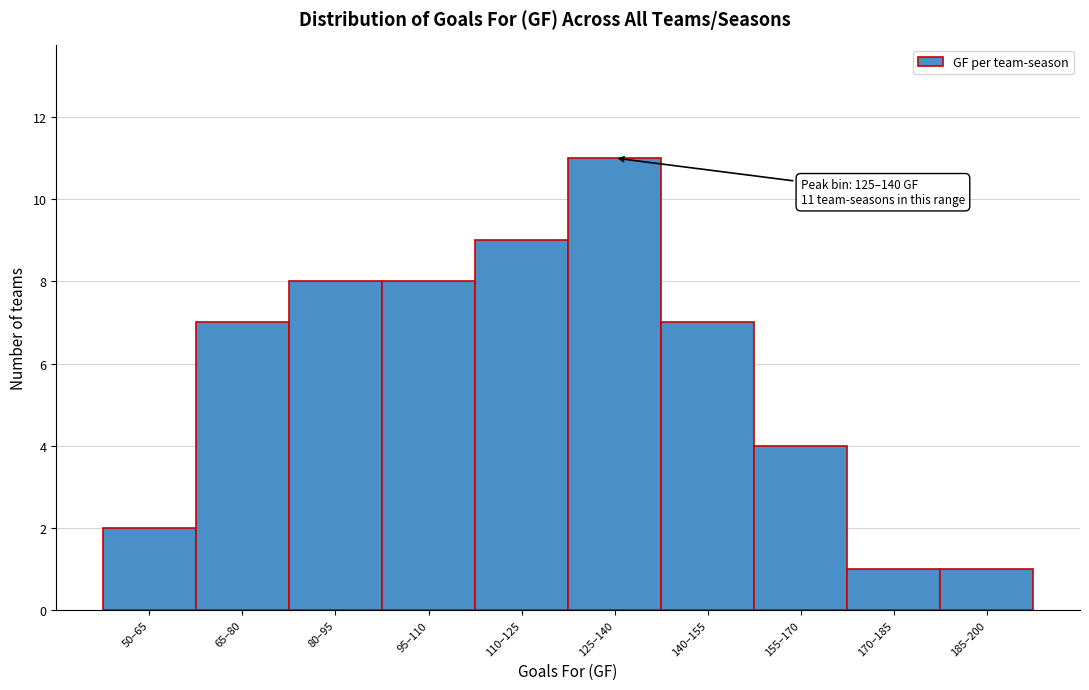

Reading left to right, extract all data points from this chart.

2	7	8	8	9	11	7	4	1	1